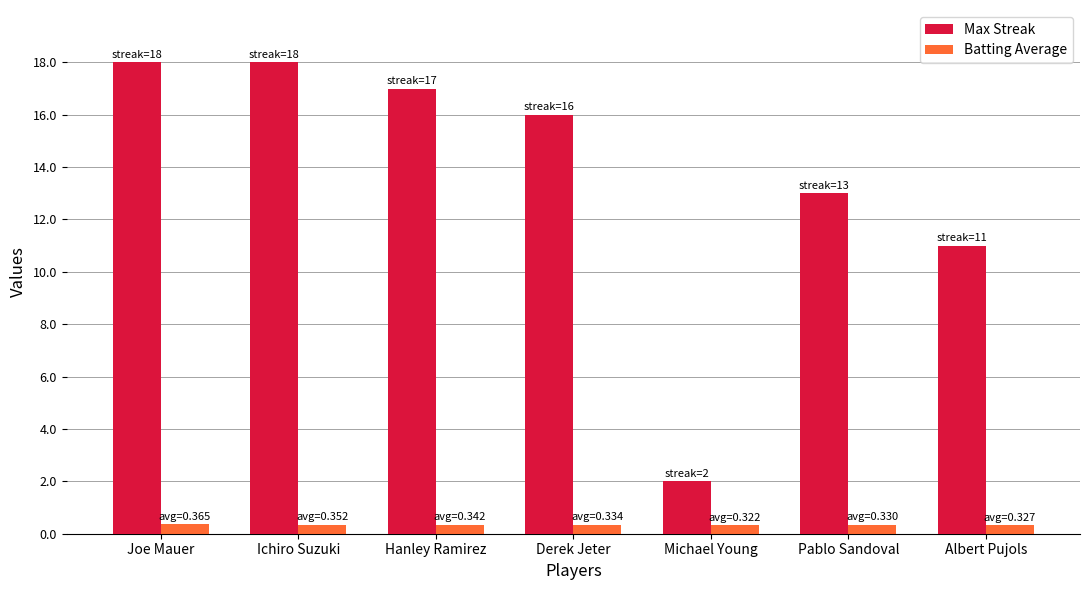

Where does the Max Streak series first go above 16?

Joe Mauer